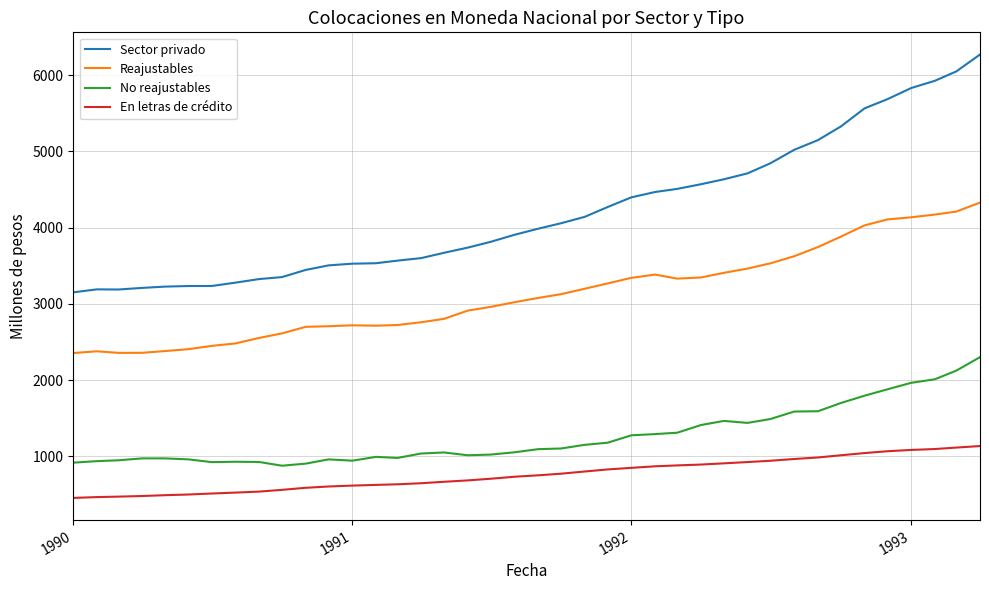

True or false: No reajustables has more than 2 points higher than both neighbors.

True